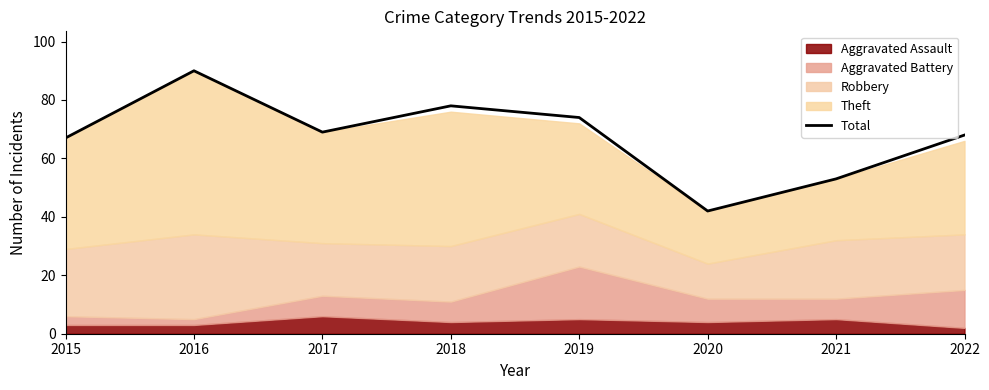

Rank the categories by value from highest to lowest.

2016, 2018, 2019, 2017, 2022, 2015, 2021, 2020